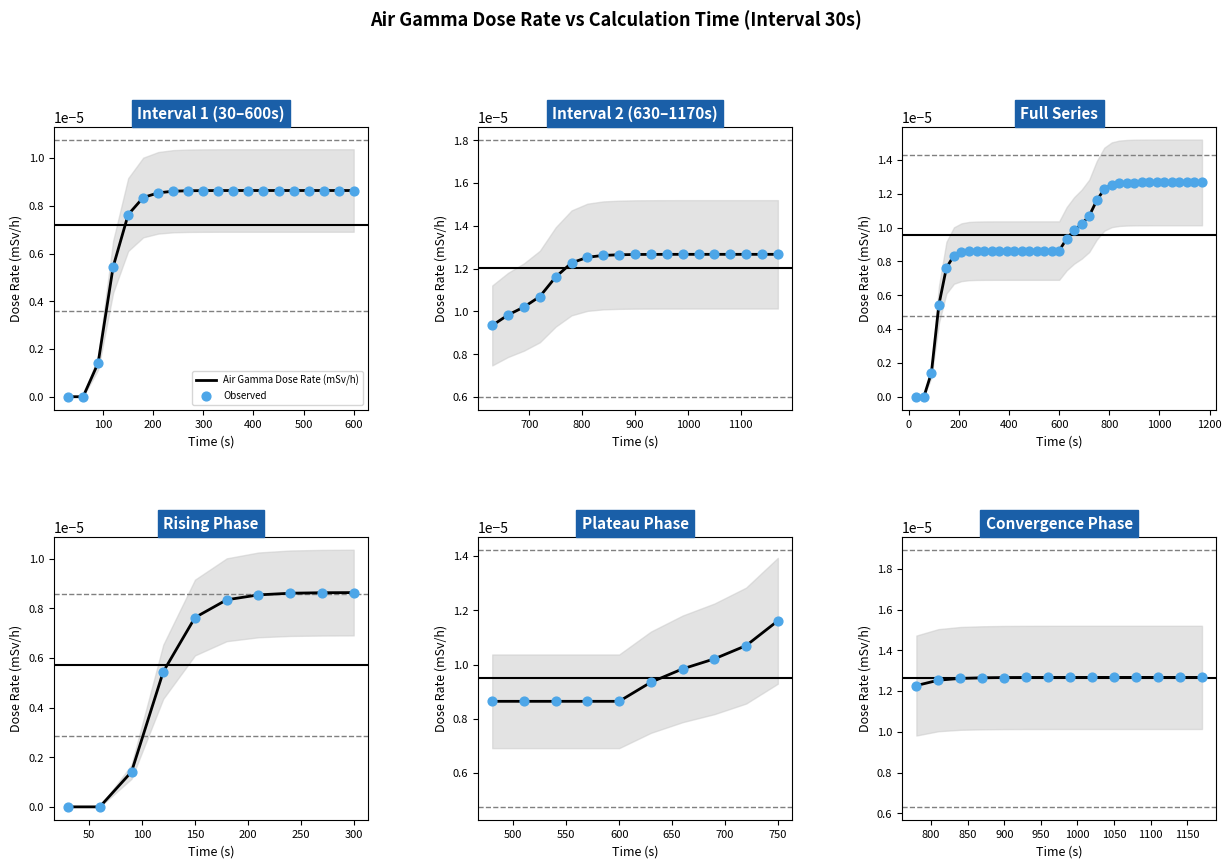

Which series has the largest Y range (max minus min)?

Air Gamma Dose Rate (mSv/h)